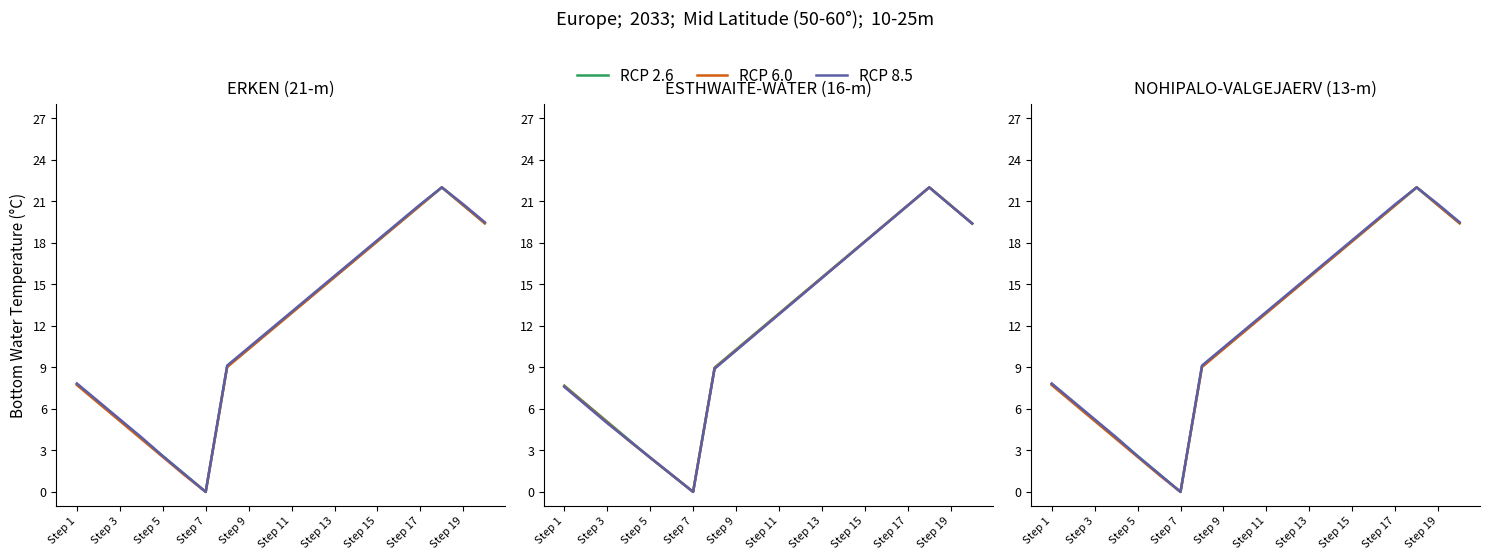

How many values in the RCP 8.5 series are below 13?

10